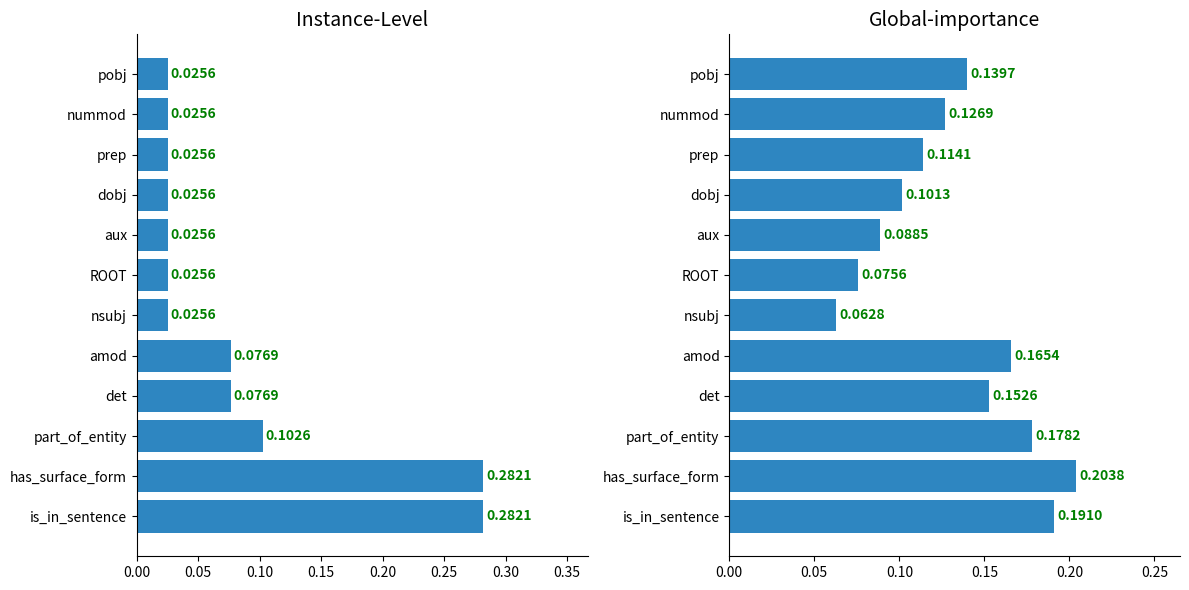

List the series in order of their overall mean, lowest first.

Instance-Level, Global-importance